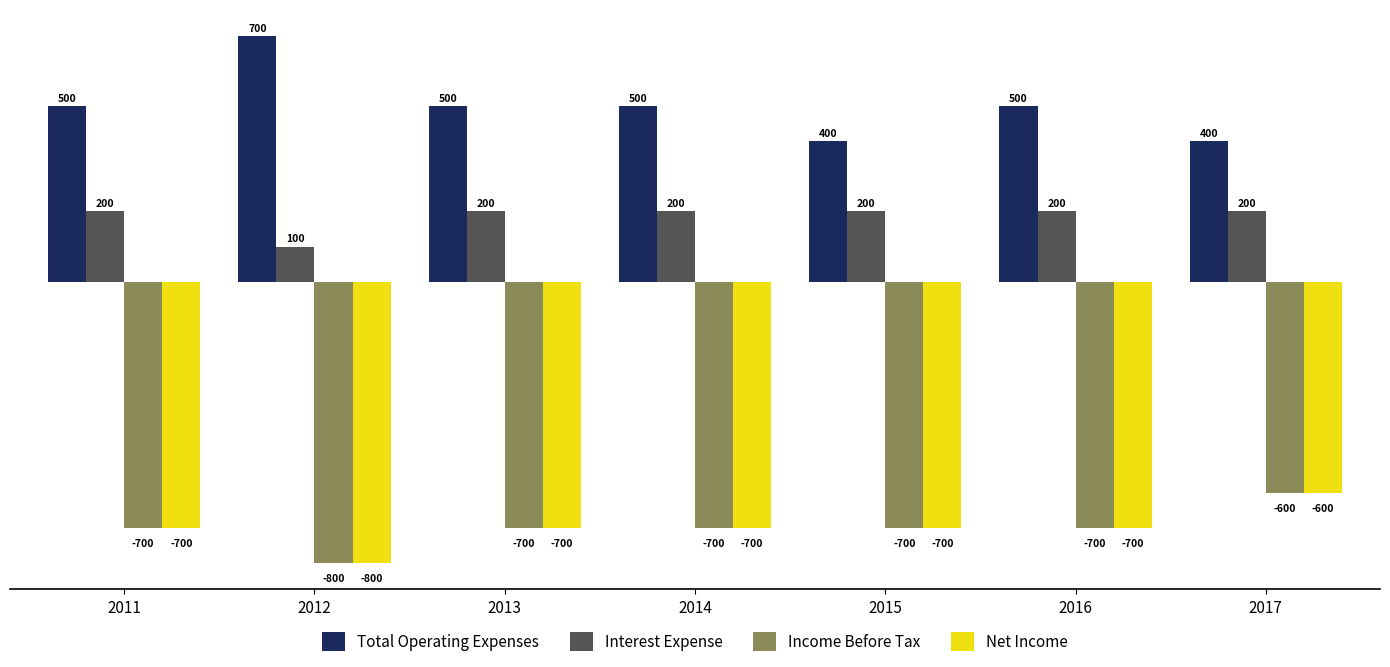

At which category is the sum across all series the highest?

2017